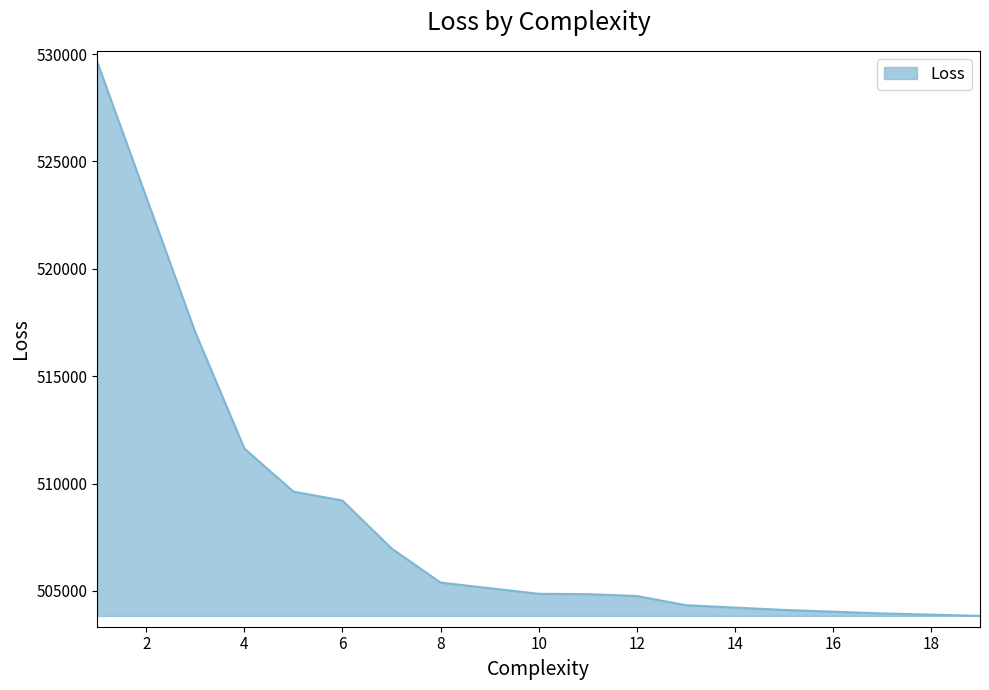

What is the smallest value displayed?

503834.6